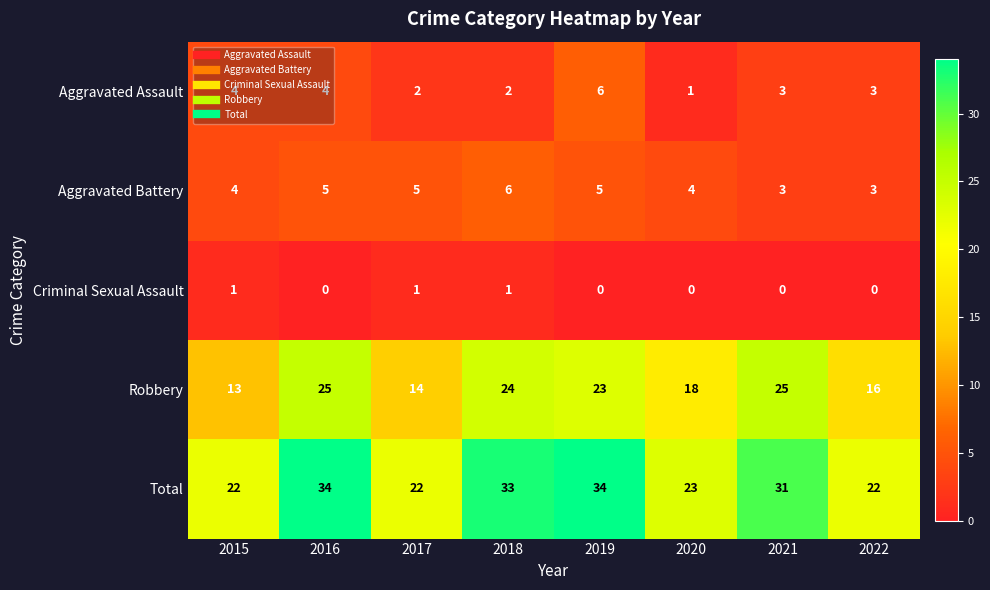

Which series has the largest total across all categories?

Total